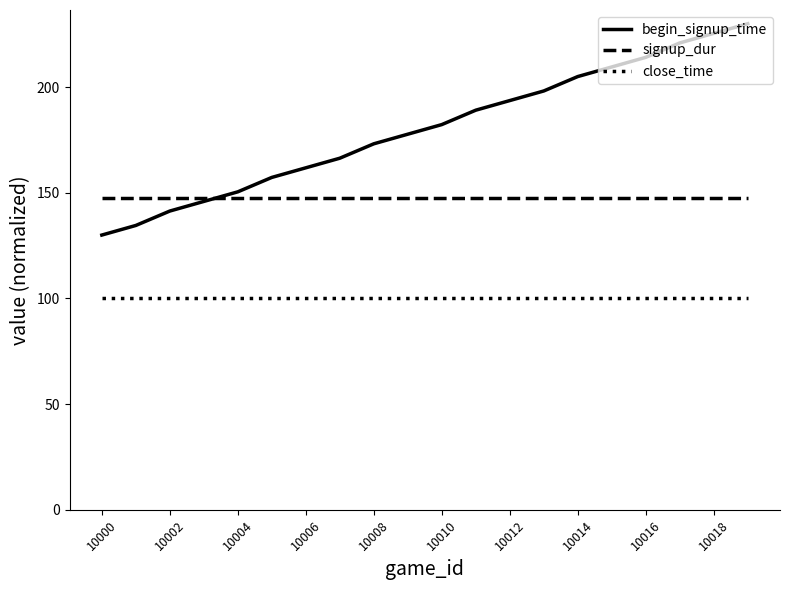

Rank the series by their maximum value, from lowest to highest.

close_time, signup_dur, begin_signup_time